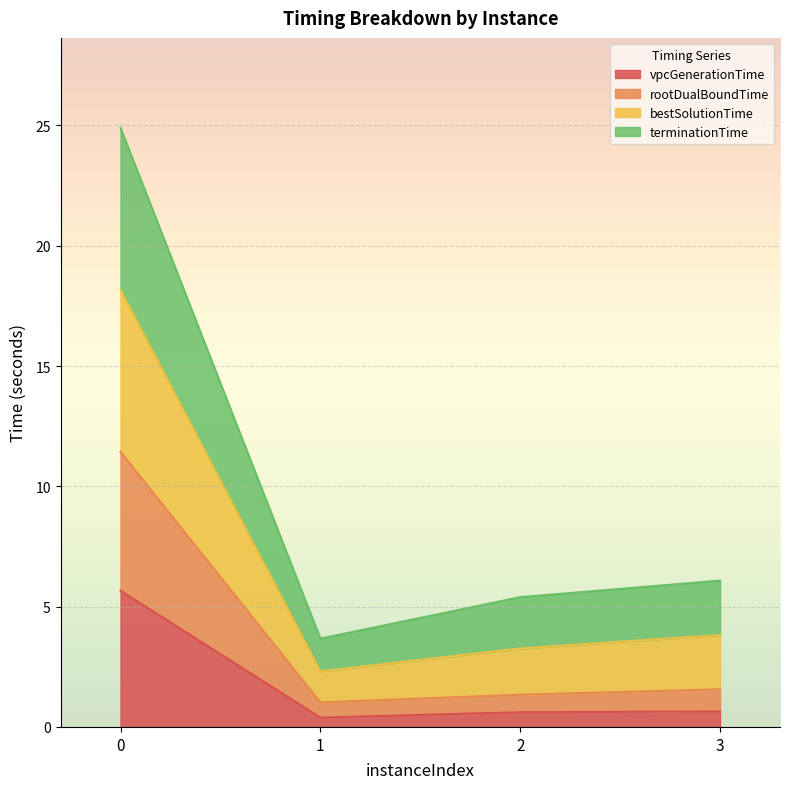

True or false: rootDualBoundTime and vpcGenerationTime intersect in this chart.

False